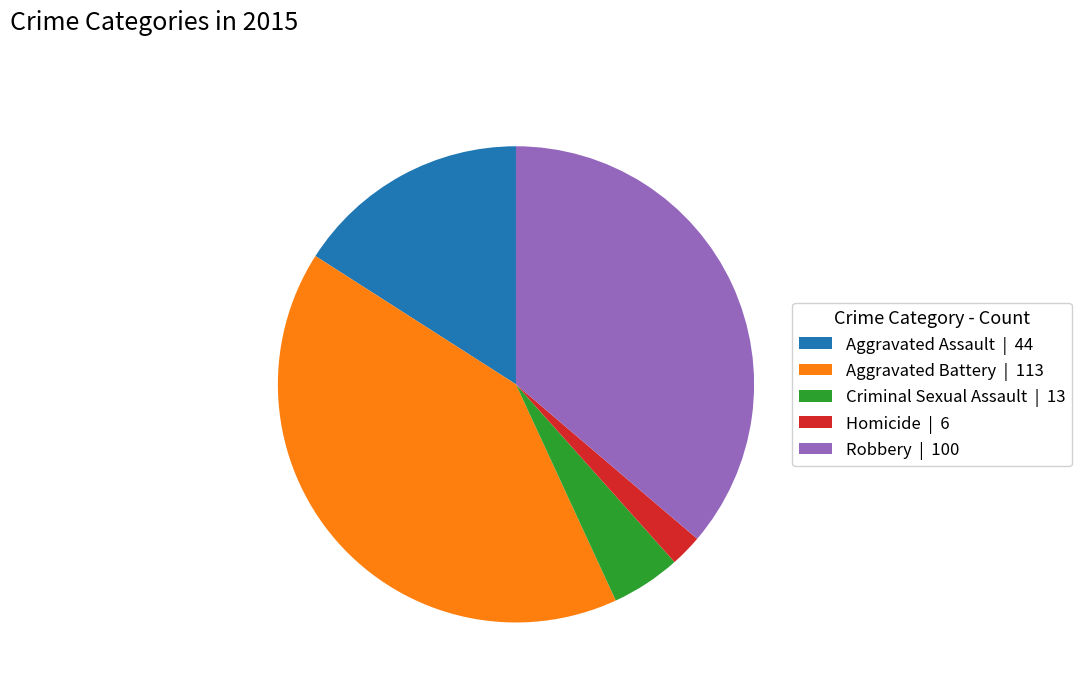

True or false: Aggravated Assault | 44 accounts for 29% of the total.

False